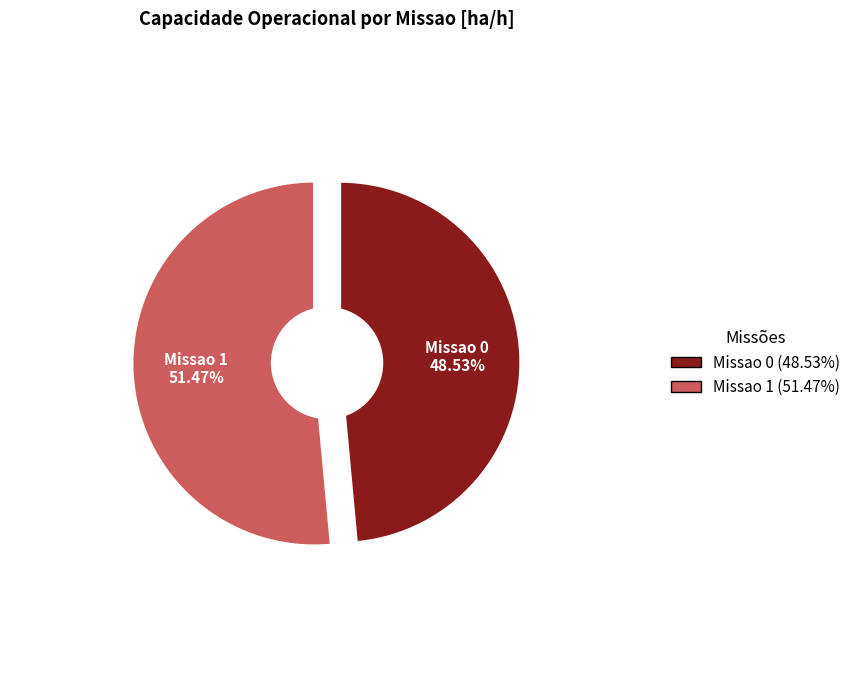

Is it true that Missao 1 is 51% of the pie?

True